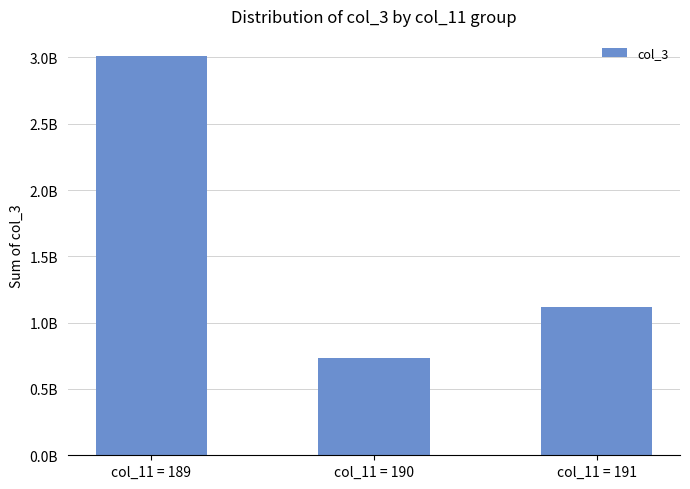

Does the chart contain any negative values?

No